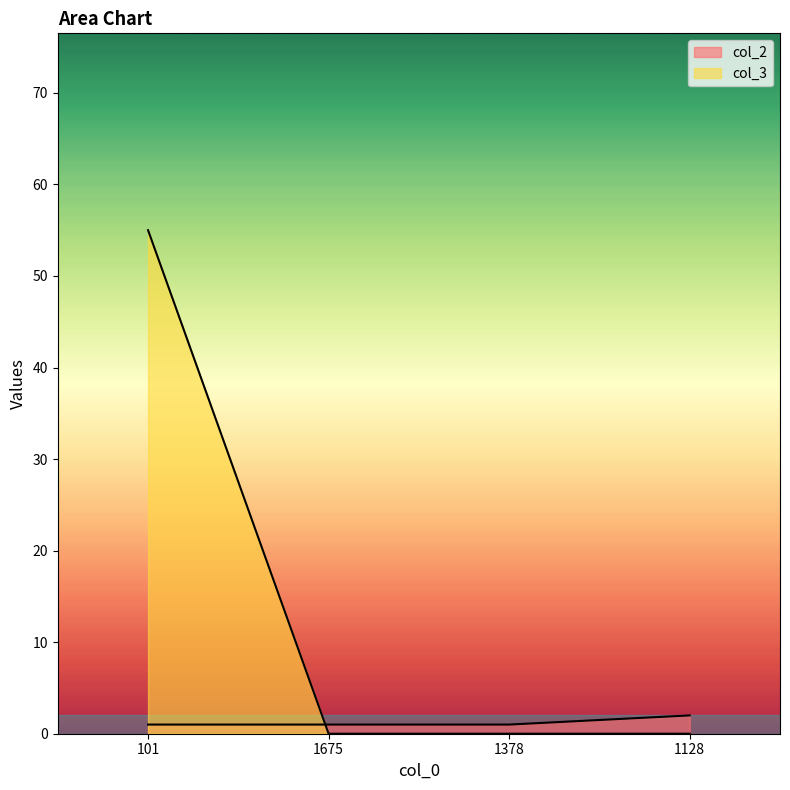

What is the maximum value shown in the chart?

55